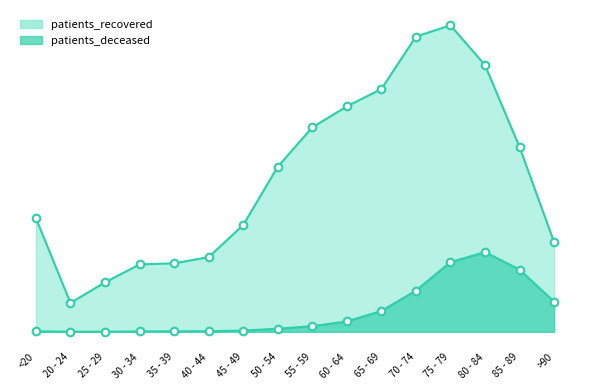

Which series has the largest total across all categories?

patients_recovered